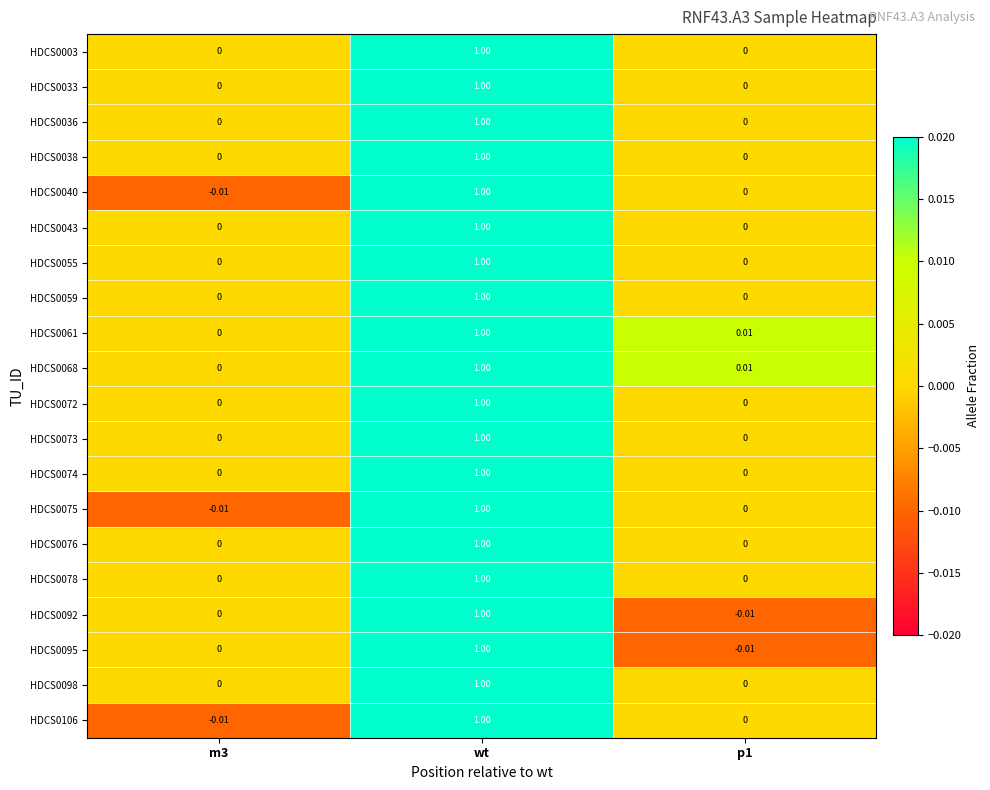

At which category is the sum across all series the highest?

wt